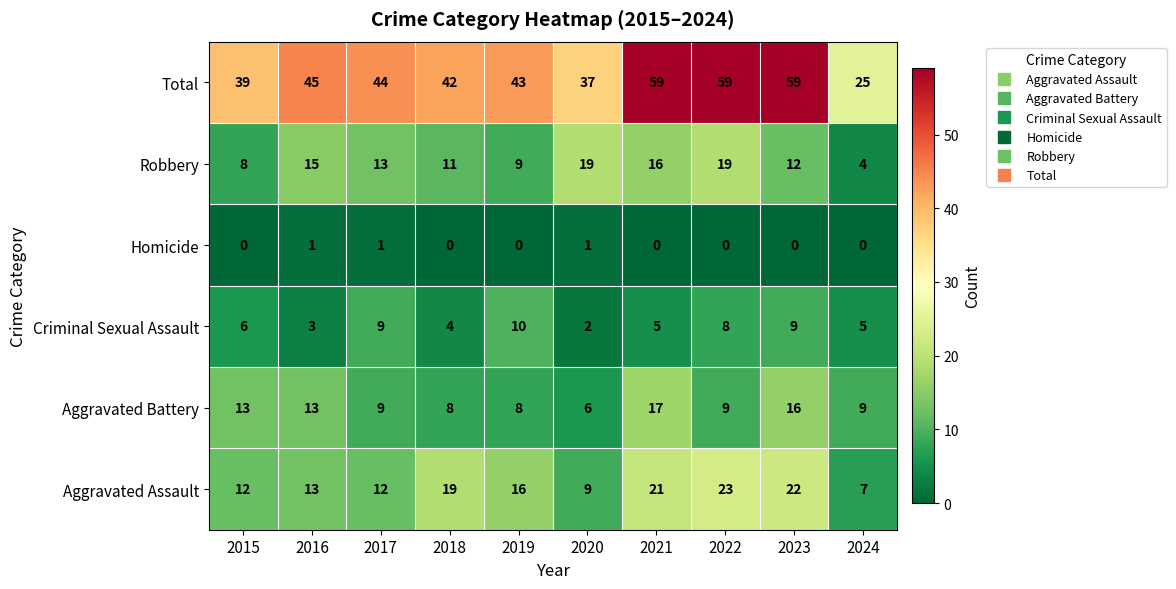

What is the highest value of the Robbery series?

19